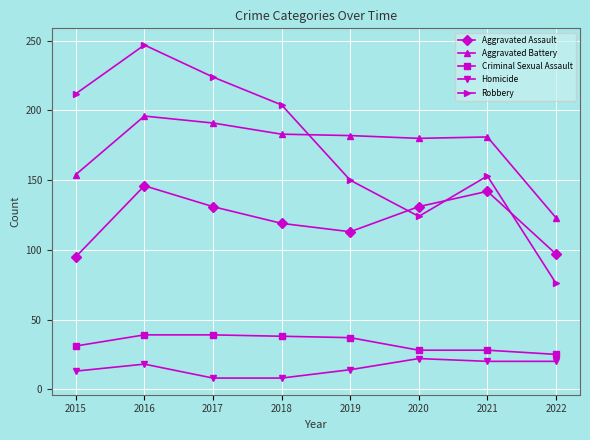

What is the spread (max minus min) of values at 2019?

168